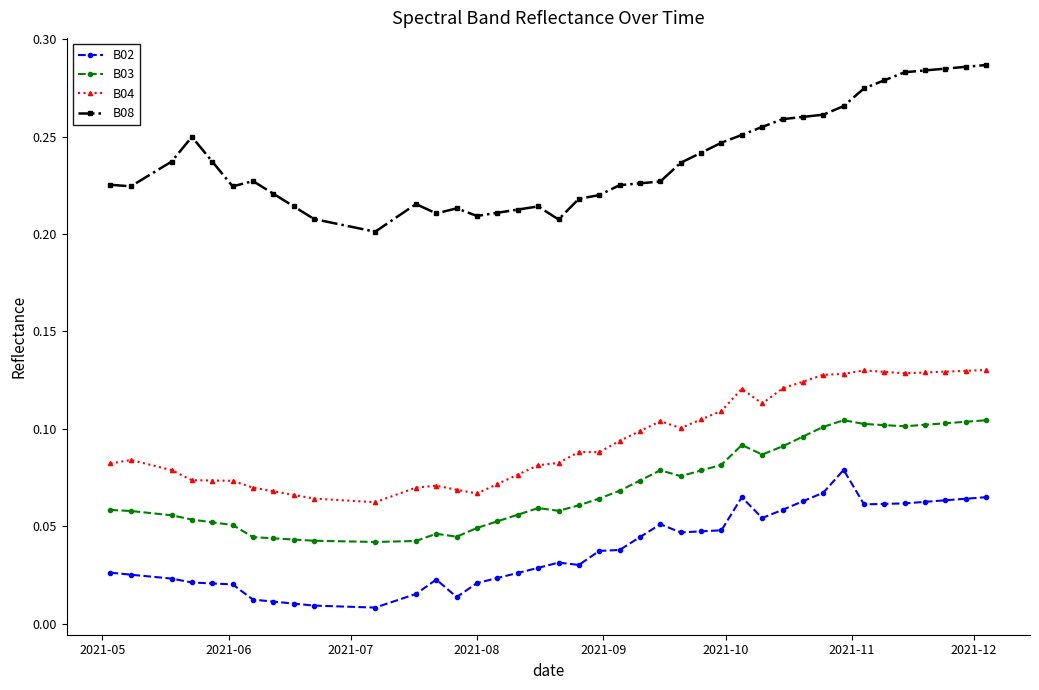

What is the sum of all B03 values?

2.8